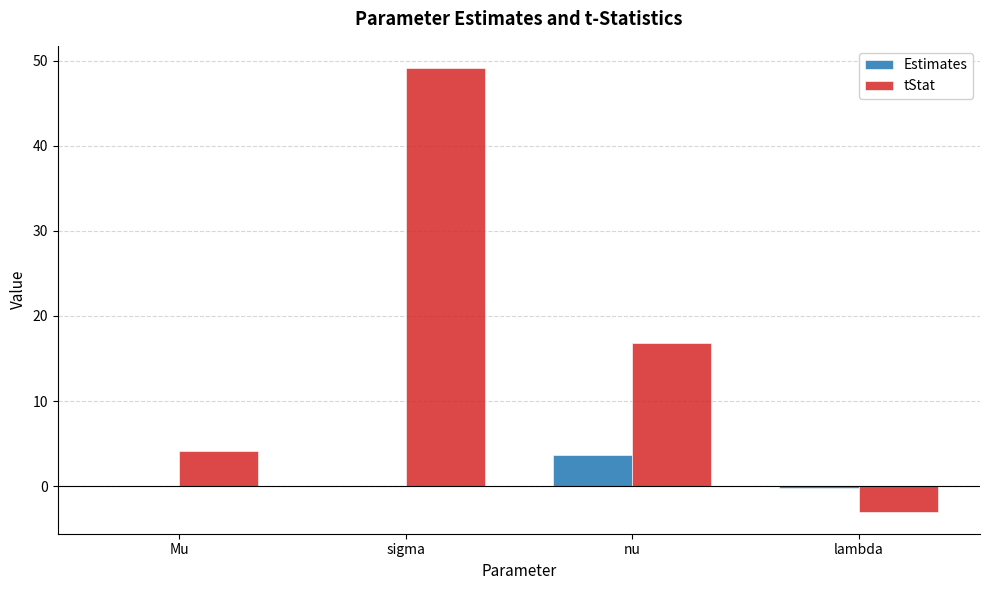

Is it true that tStat equals 1.9 at Mu?

False